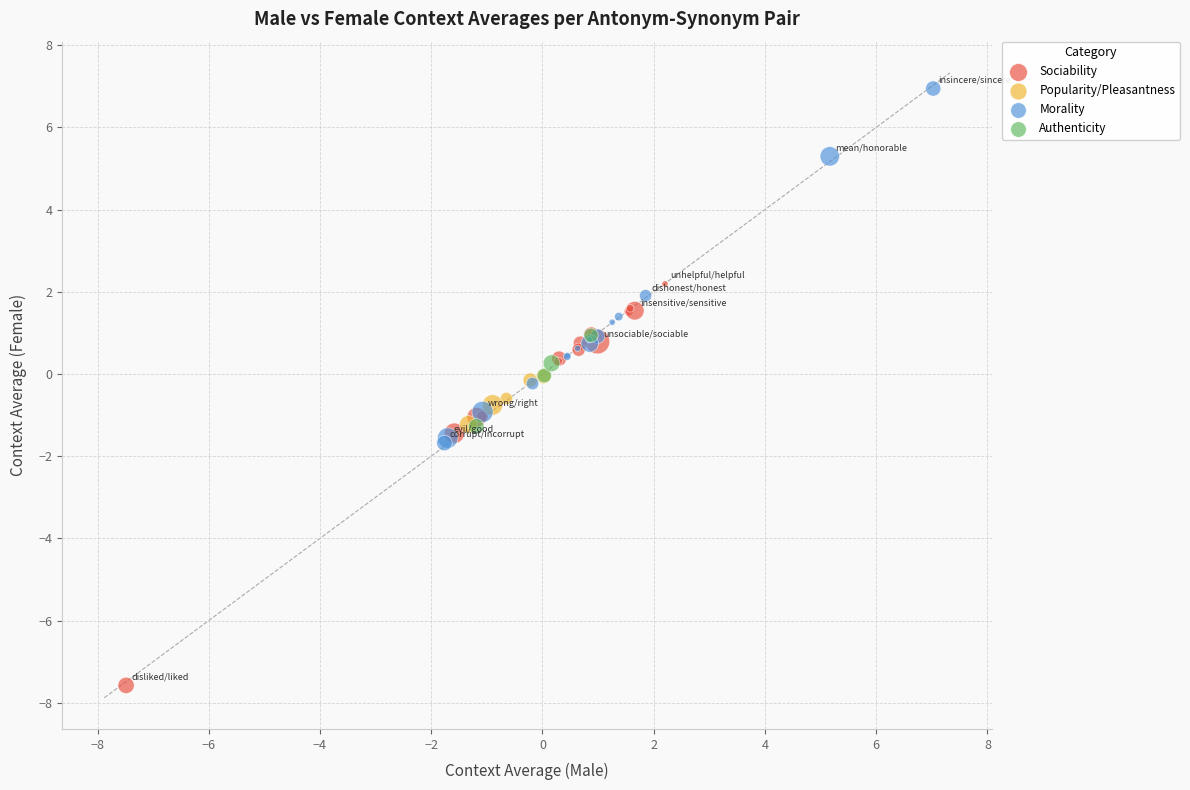

What are all the series names shown in the legend?

Sociability, Popularity/Pleasantness, Morality, Authenticity